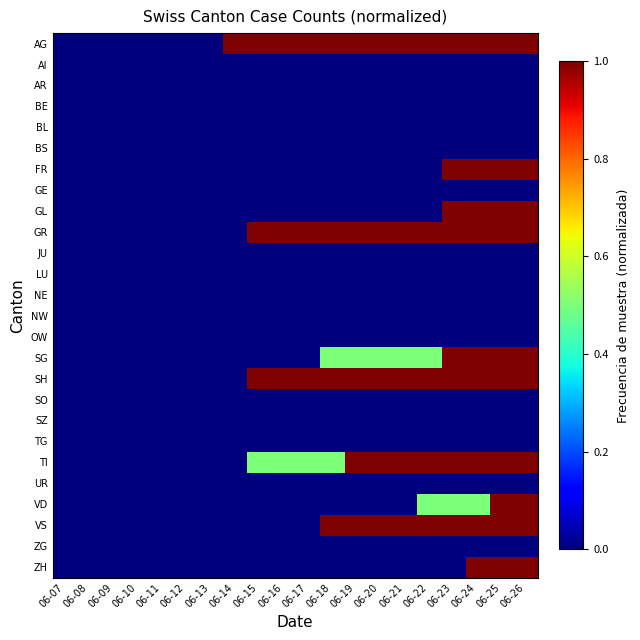

Which has a higher value, 06-11 or 06-24?

06-24